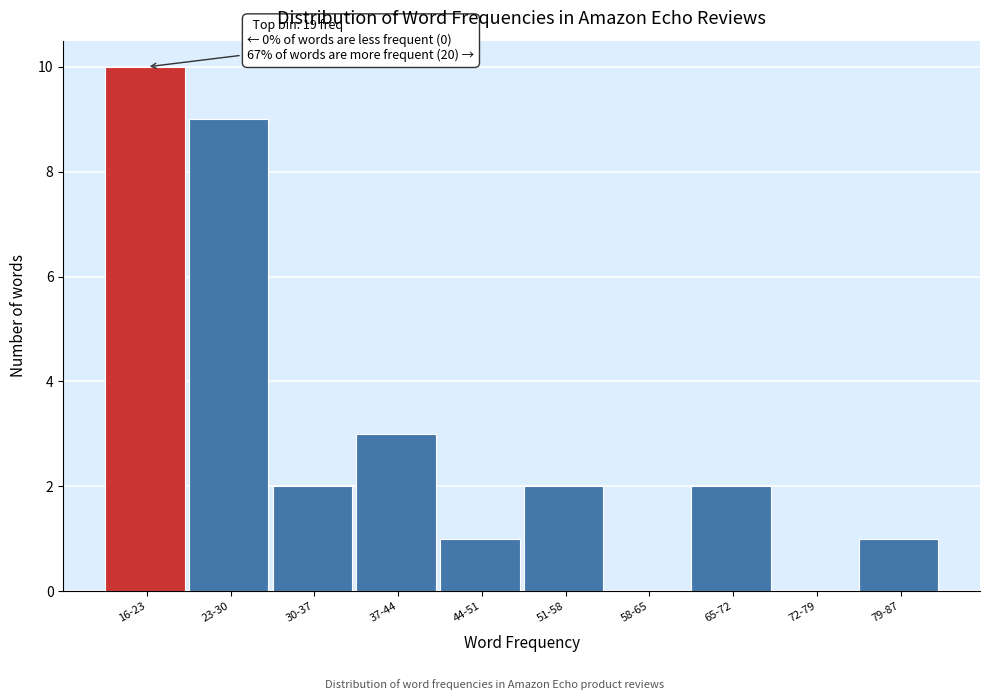

Reading right to left, list all the values displayed in this chart.

79-87=1	72-79=0	65-72=2	58-65=0	51-58=2	44-51=1	37-44=3	30-37=2	23-30=9	16-23=10